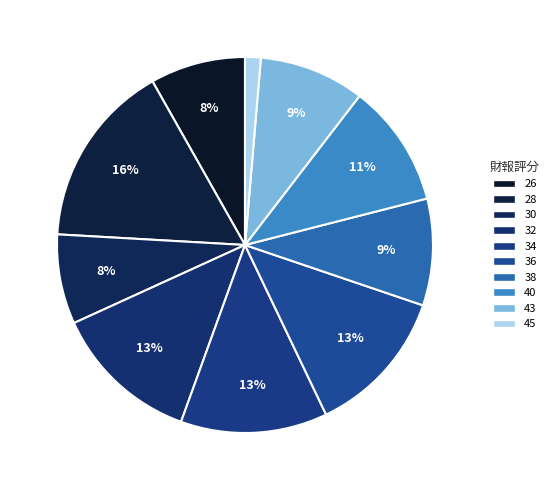

Is the sum of 34 and 45 greater than half?

No